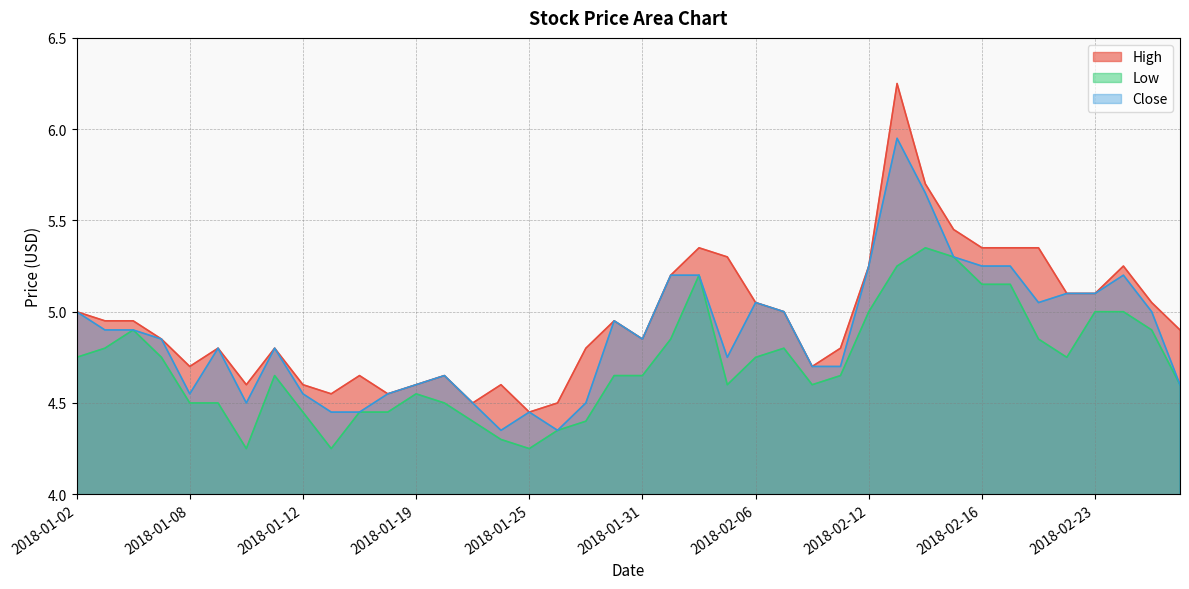

How many interior local valleys does the Close series have?

7